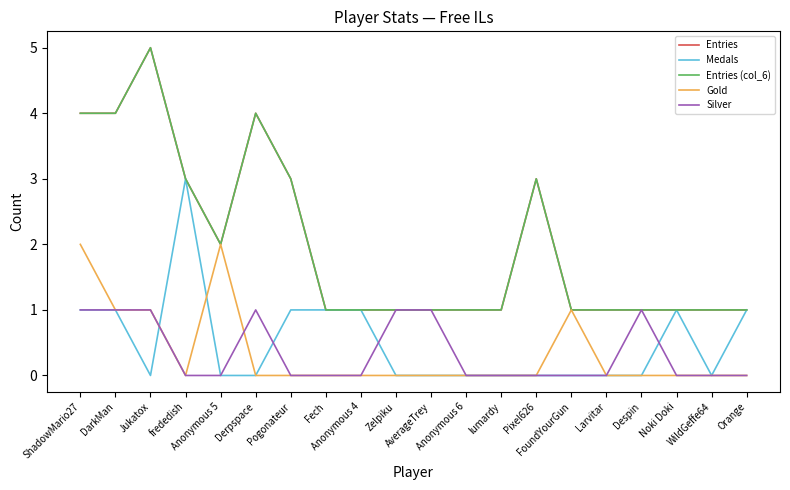

What is the difference between the second highest and second lowest values in the Medals series?

1